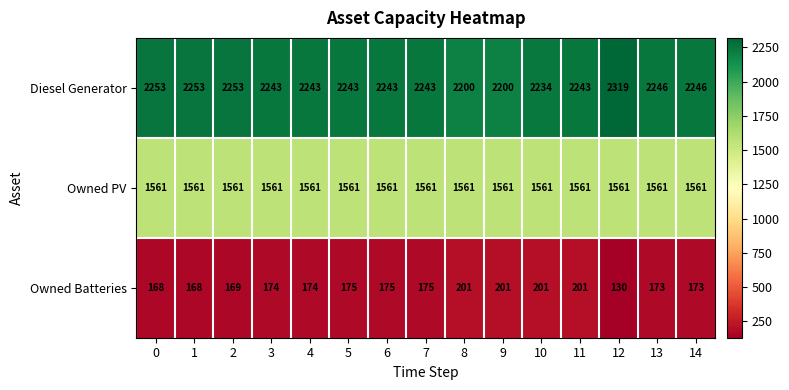

What is the average value of the Owned PV series?

1561